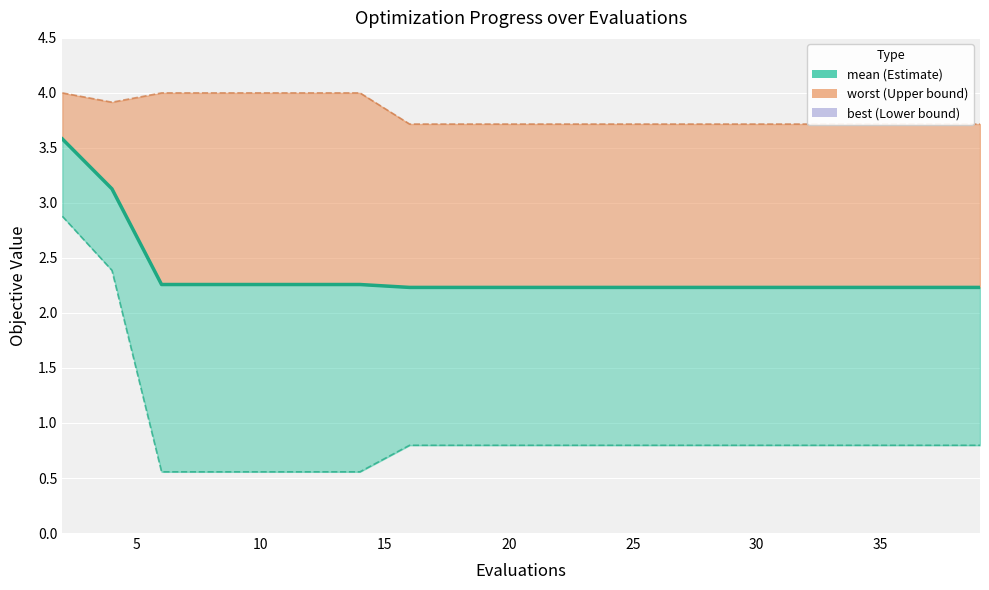

What is the minimum value for mean?

2.2